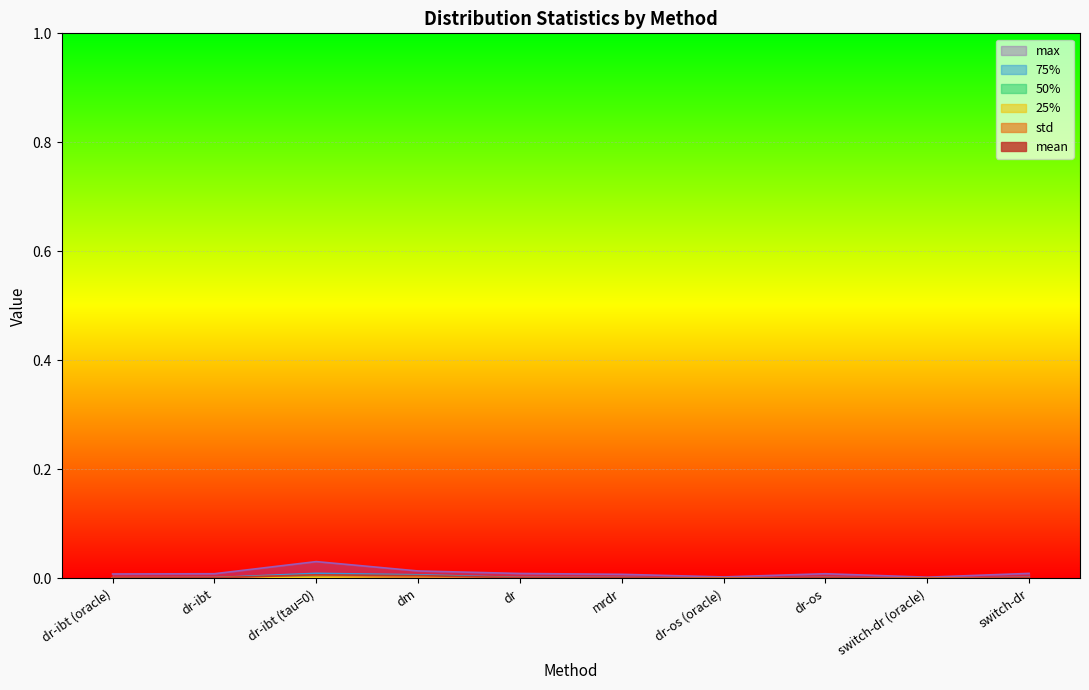

Where is 25% nearest to the value 0?

dr-os (oracle)